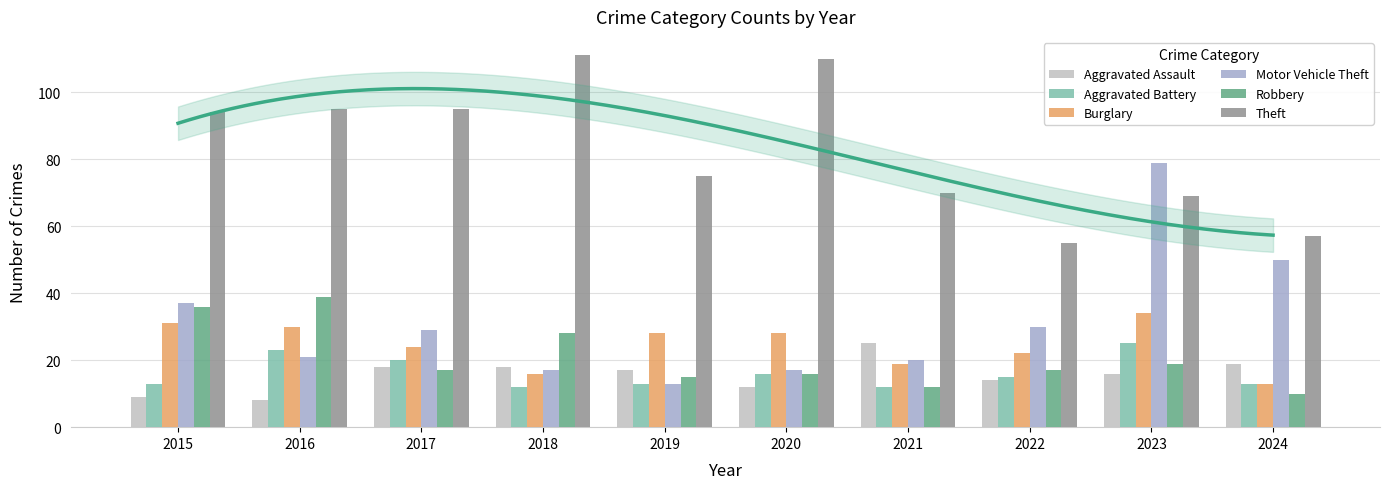

Reading left to right, extract all data points from this chart.

Aggravated Assault: 2015=9	2016=8	2017=18	2018=18	2019=17	2020=12	2021=25	2022=14	2023=16	2024=19
Aggravated Battery: 2015=13	2016=23	2017=20	2018=12	2019=13	2020=16	2021=12	2022=15	2023=25	2024=13
Burglary: 2015=31	2016=30	2017=24	2018=16	2019=28	2020=28	2021=19	2022=22	2023=34	2024=13
Motor Vehicle Theft: 2015=37	2016=21	2017=29	2018=17	2019=13	2020=17	2021=20	2022=30	2023=79	2024=50
Robbery: 2015=36	2016=39	2017=17	2018=28	2019=15	2020=16	2021=12	2022=17	2023=19	2024=10
Theft: 2015=94	2016=95	2017=95	2018=111	2019=75	2020=110	2021=70	2022=55	2023=69	2024=57